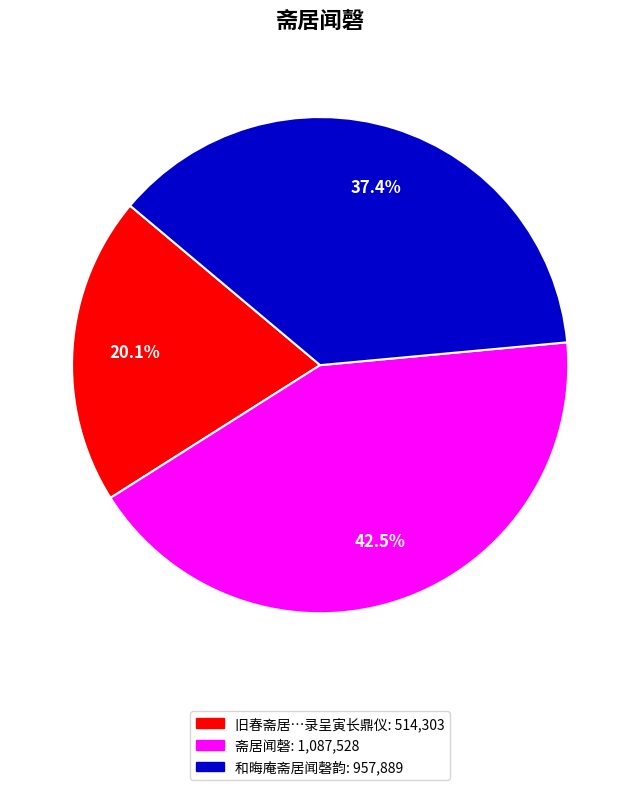

Does any single category account for the majority?

No